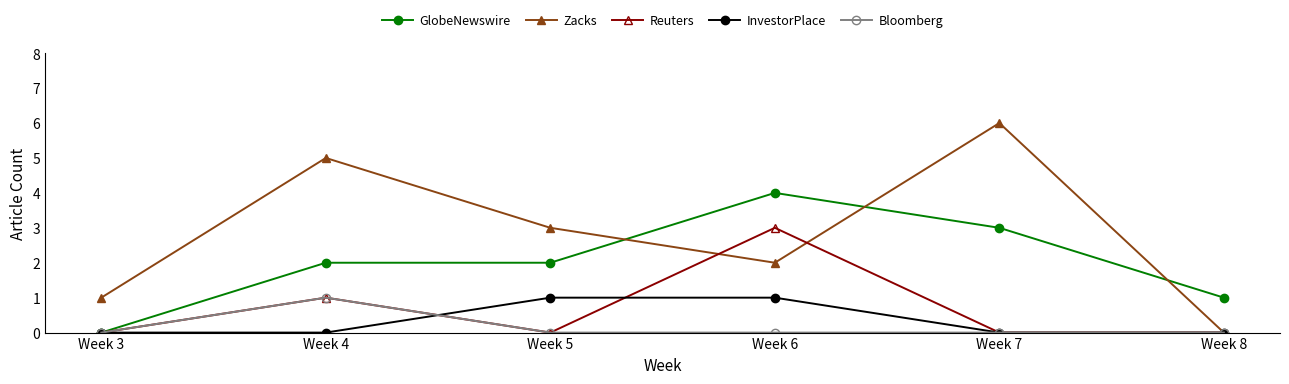

How many distinct data groups are displayed?

5